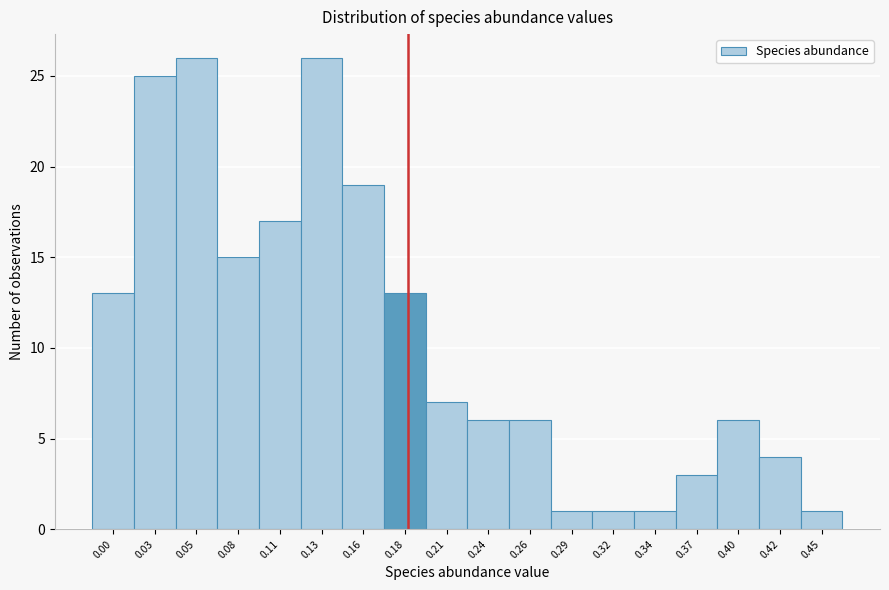

Reading left to right, list all the values displayed in this chart.

13	25	26	15	17	26	19	13	7	6	6	1	1	1	3	6	4	1